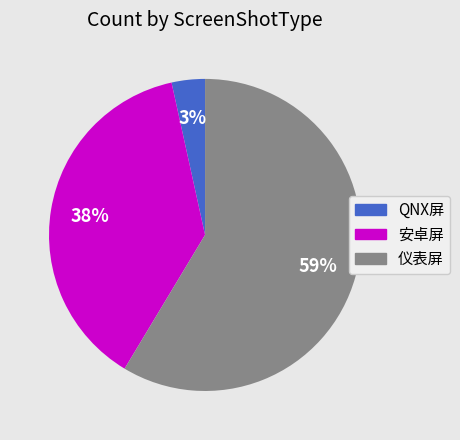

To the nearest percent, what is the average slice percentage?

33%